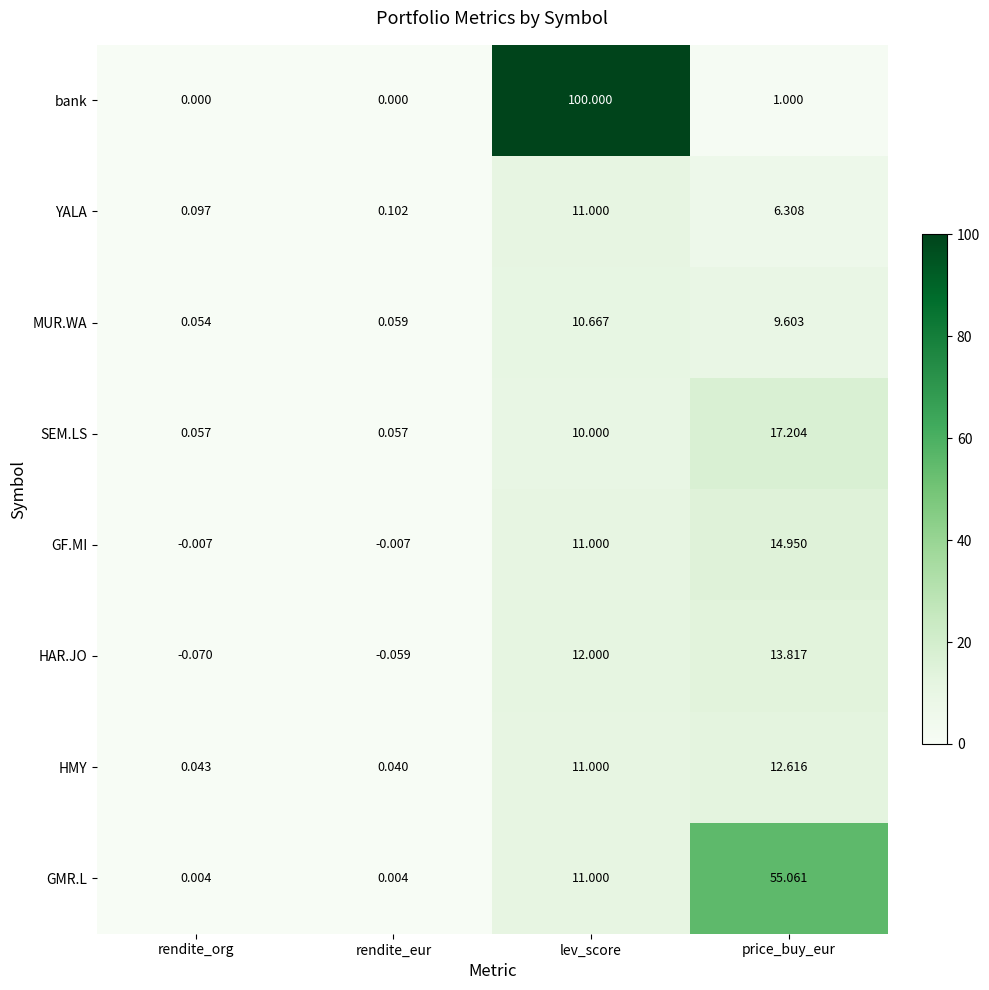

How many values in the bank series are below 1?

2